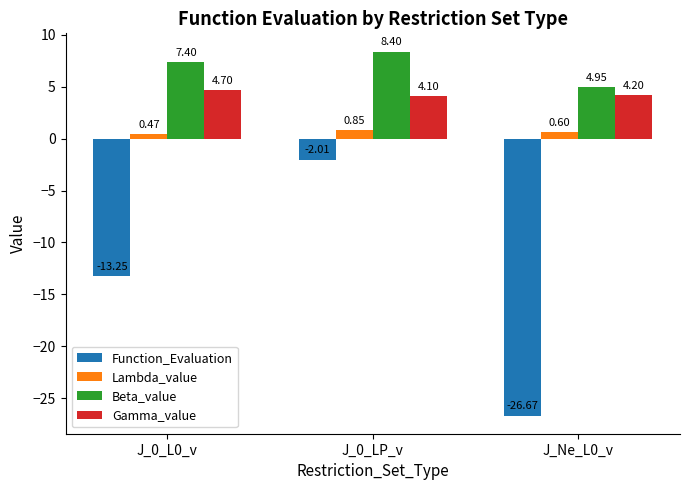

What is the difference between the highest and lowest values at J_Ne_L0_v?

31.6